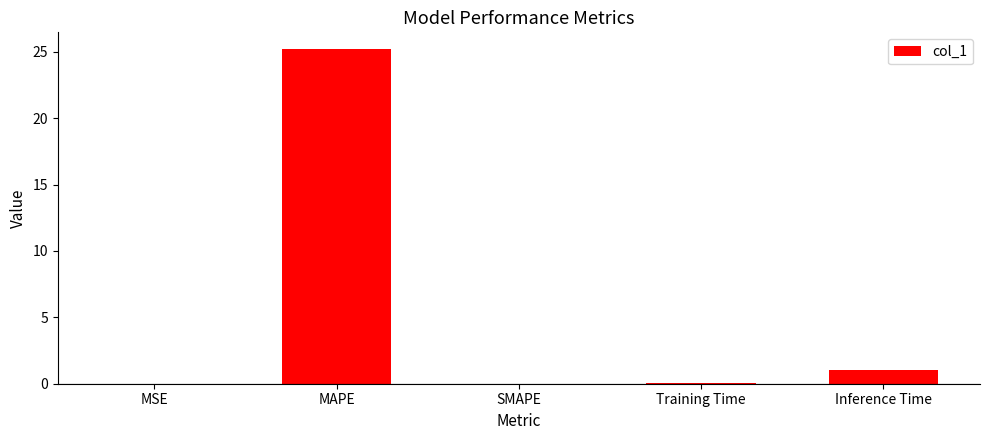

Which label corresponds to the largest value in the chart?

MAPE